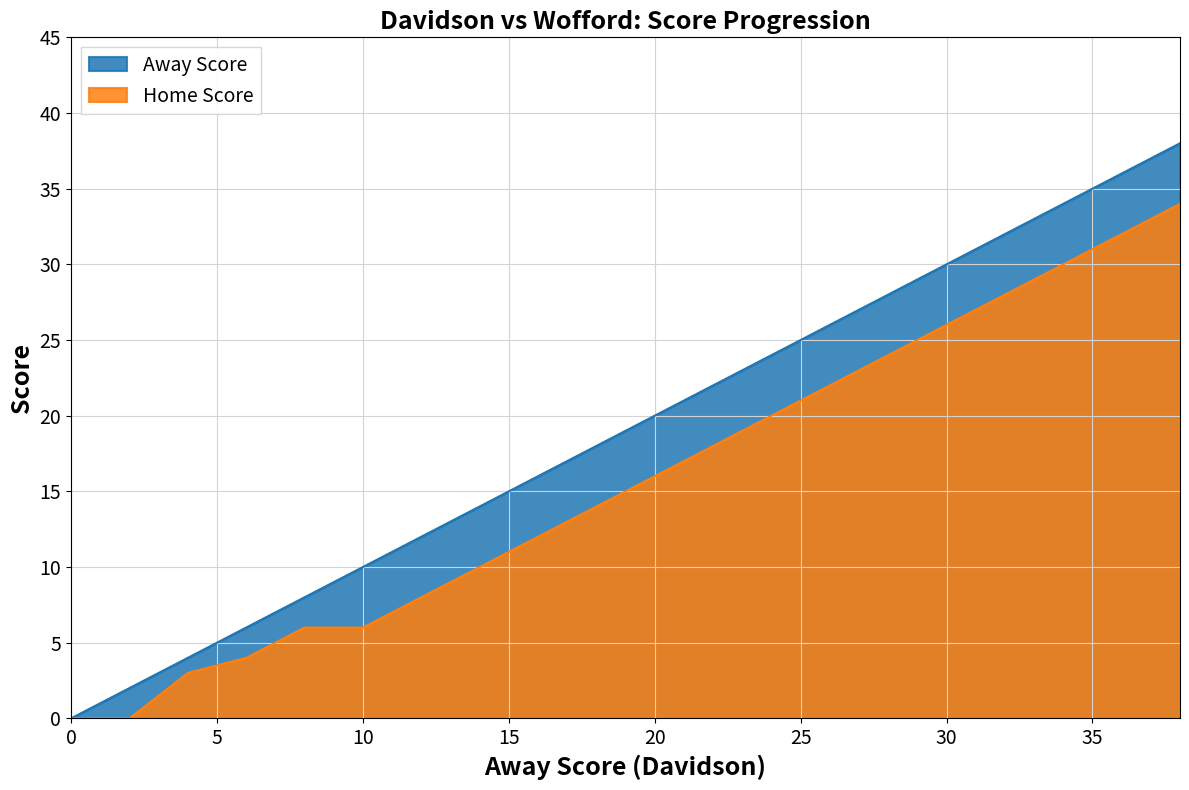

Which series has the largest range (max minus min)?

Away Score